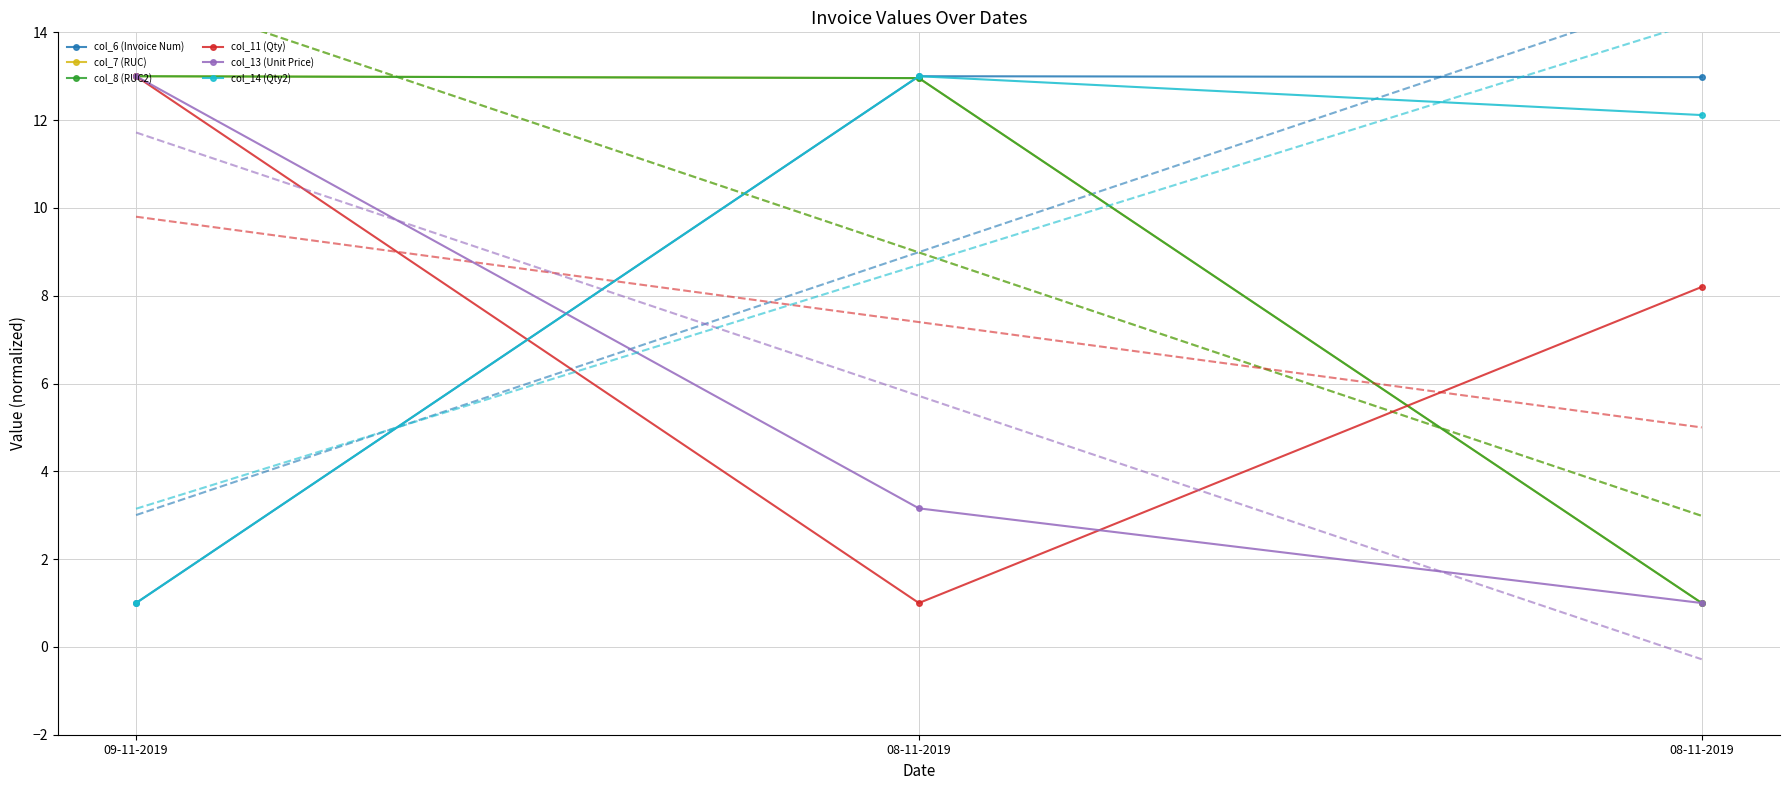

Between 08-11-2019 and 09-11-2019, which is larger?

08-11-2019